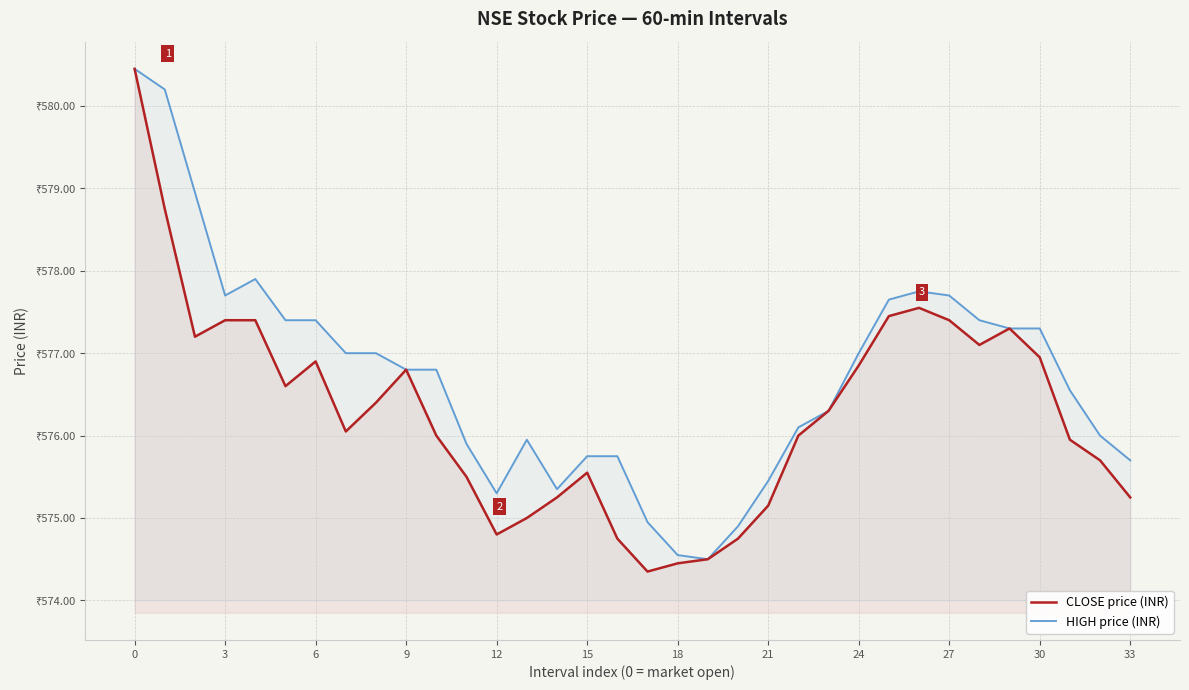

Which category has the lowest value in the CLOSE price (INR) series?

17